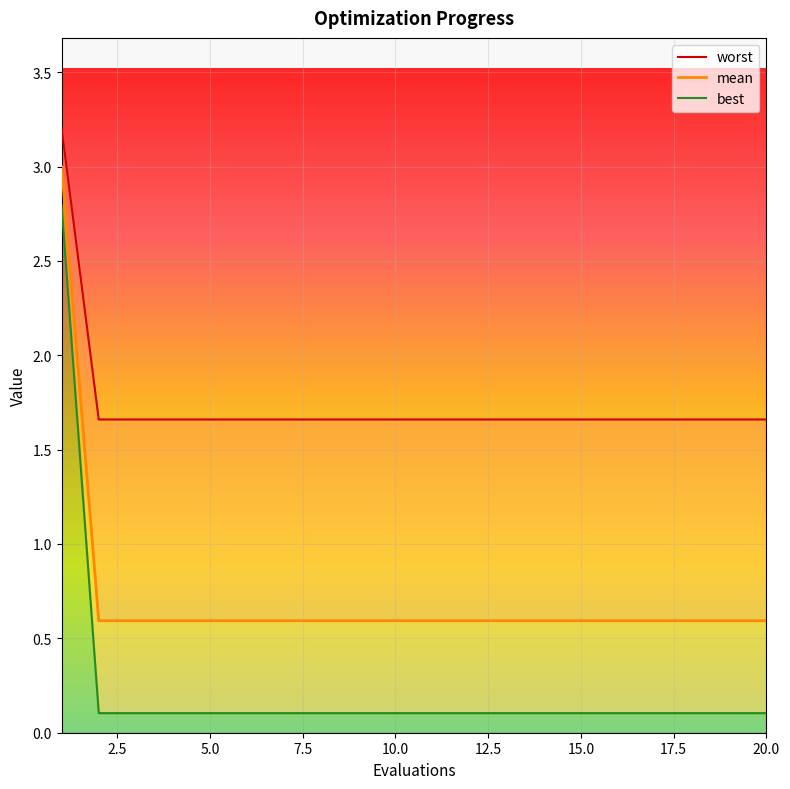

What is the maximum value shown in the chart?

3.2